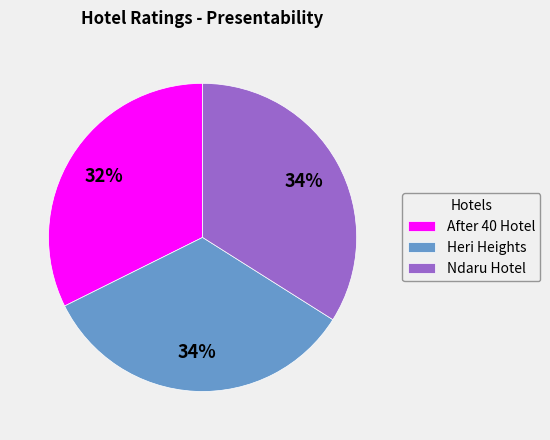

To the nearest percent, what is the combined percentage of Heri Heights and After 40 Hotel?

66%